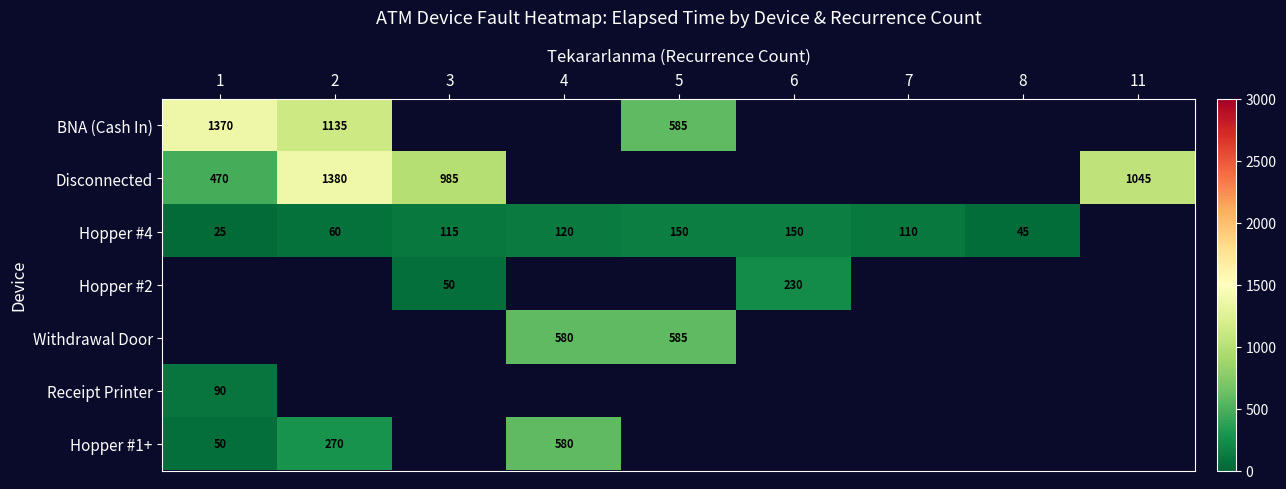

The Hopper #2 series shows 12 at 3. True or false?

False